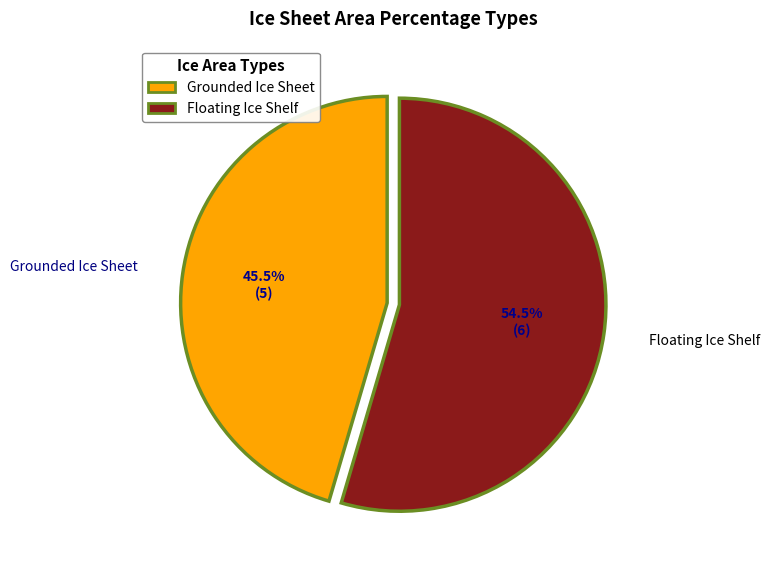

Does any single category account for the majority?

Yes